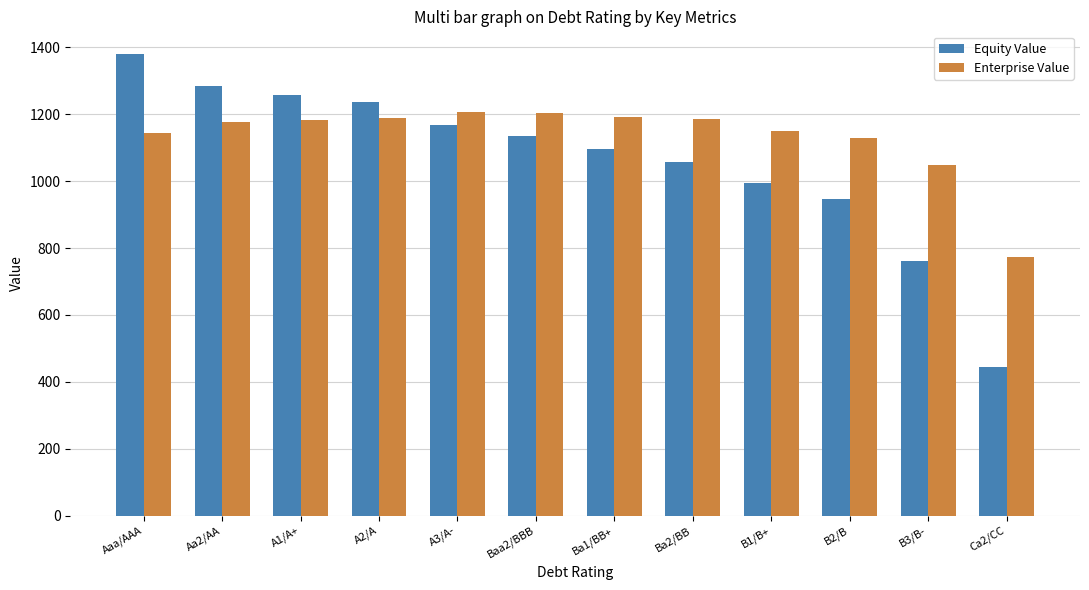

Which series has the largest total across all categories?

Enterprise Value